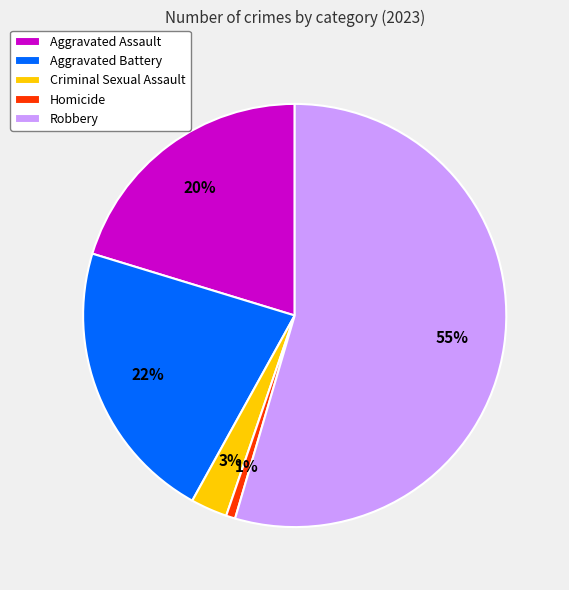

Count the number of slices in the pie.

5